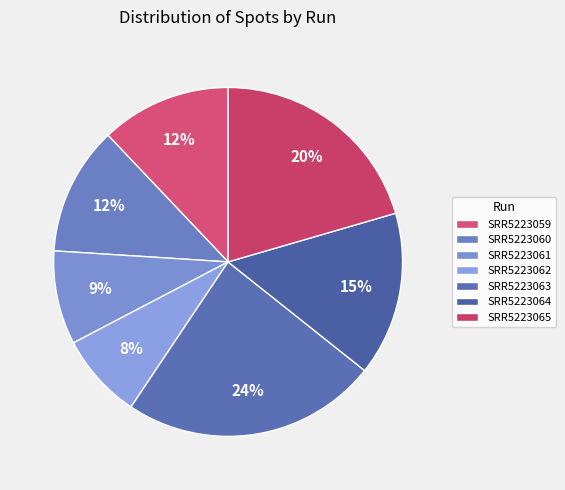

How many slices are in this pie chart?

7